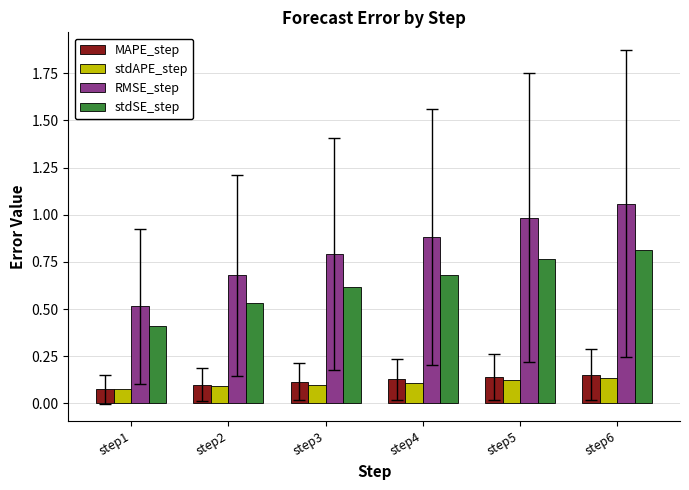

At which label is RMSE_step closest to 0?

step1